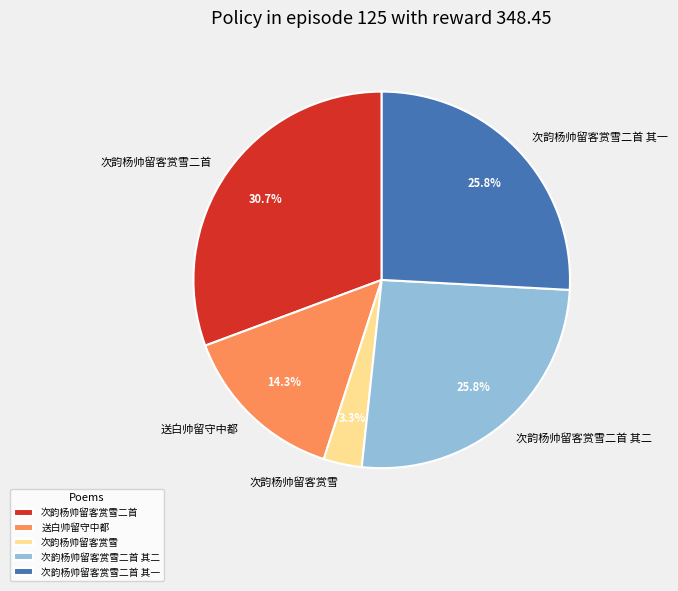

Which has a higher value, 次韵杨帅留客赏雪二首 其一 or 送白帅留守中都?

次韵杨帅留客赏雪二首 其一